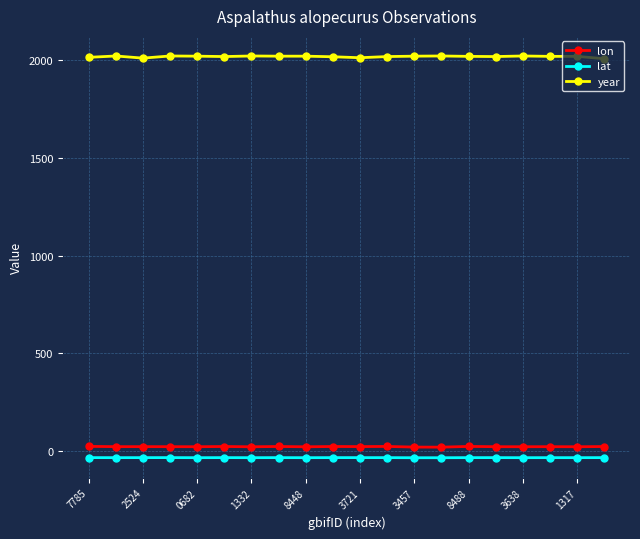

What is the value of the year point at the 12th from the left?

2019.0